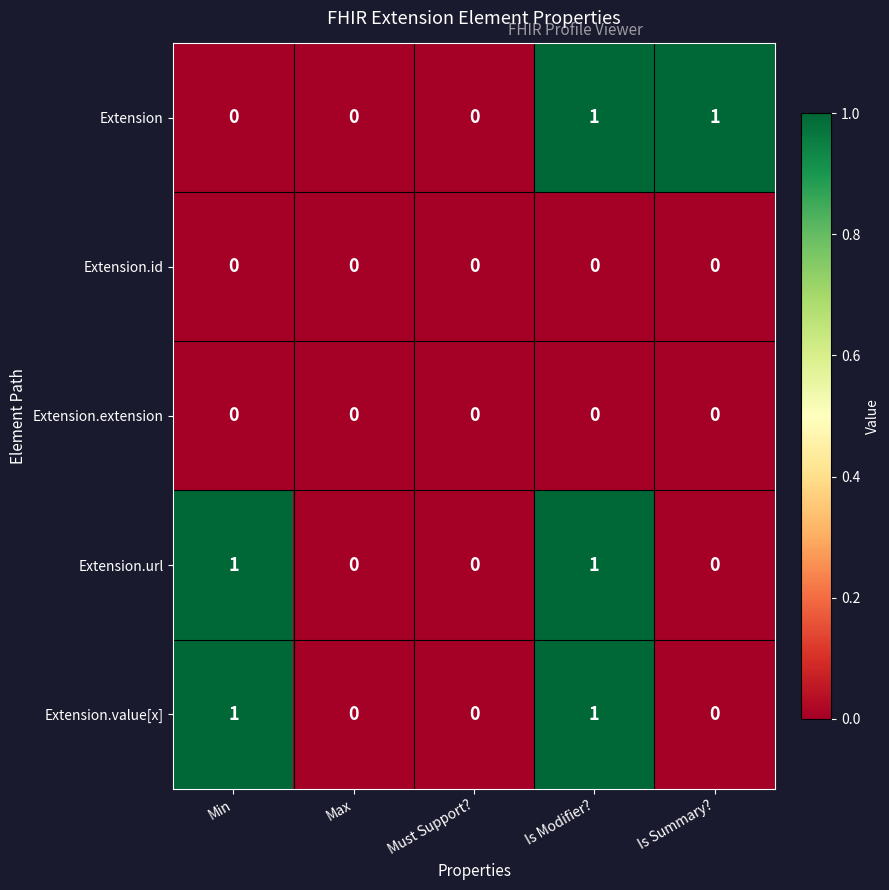

True or false: Extension has a value of 1 at Min.

False